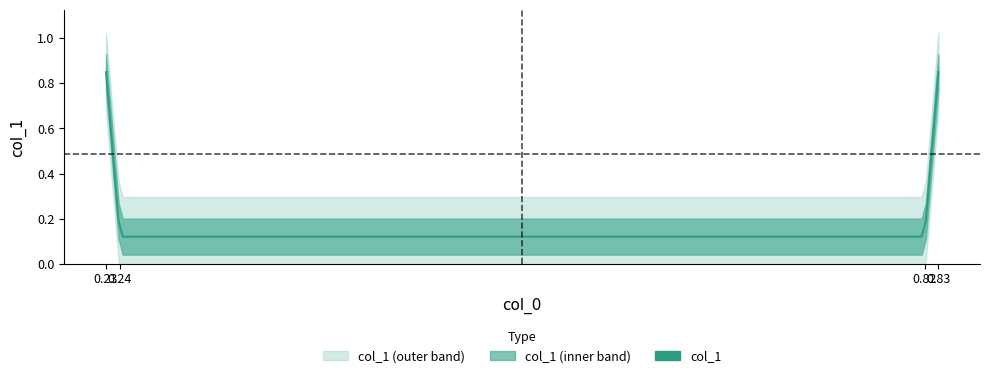

Rank the categories by value from highest to lowest.

0.23, 0.83, 0.24, 0.82